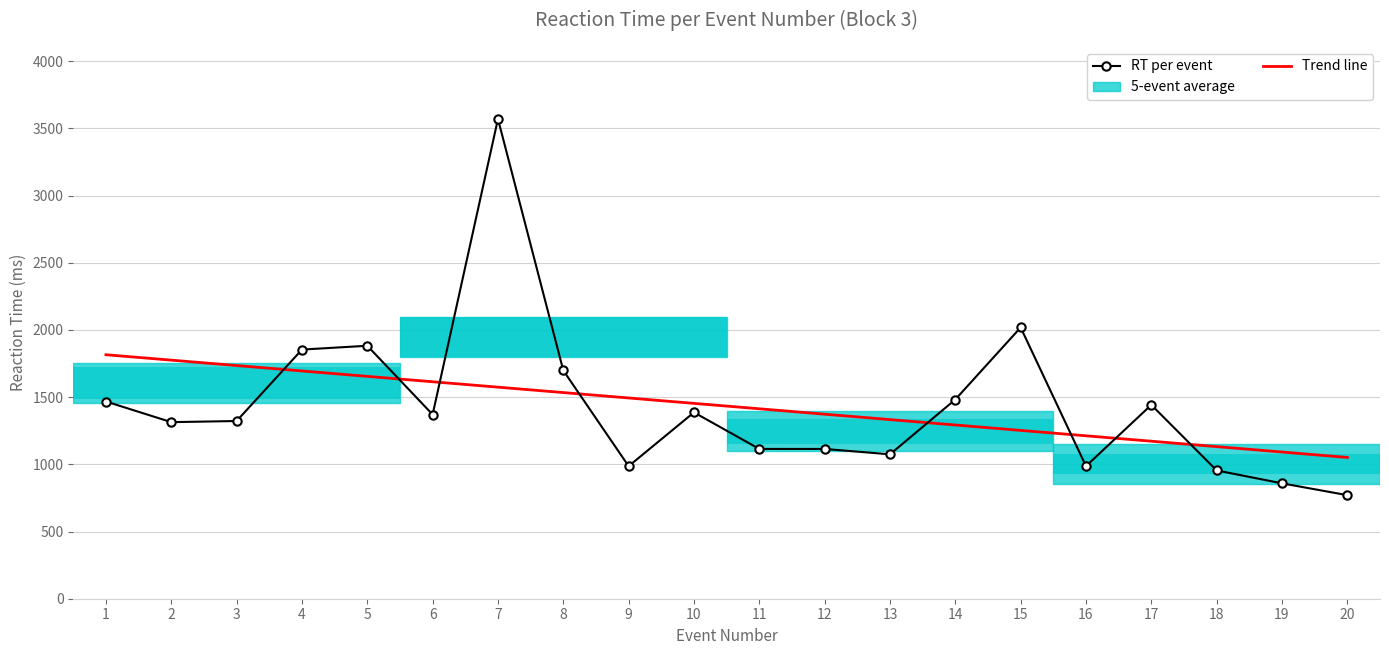

Is the value of RT per event at 9 greater than the value of Trend line at 10?

No